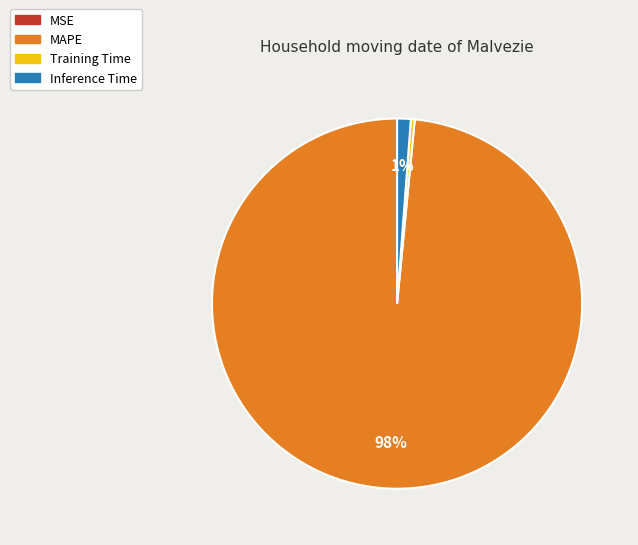

Which category has the biggest portion of the pie?

MAPE